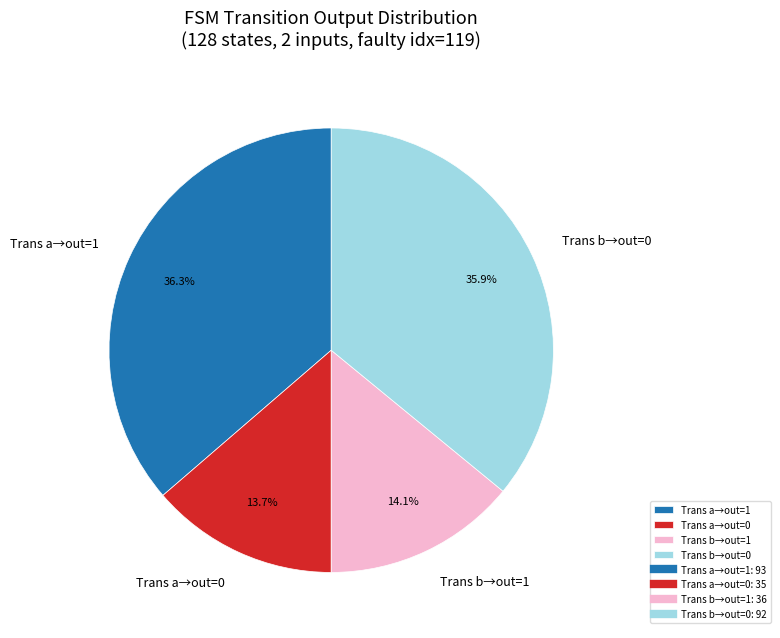

Do Trans a→out=0 and Trans b→out=1 together represent more than half of the pie?

No